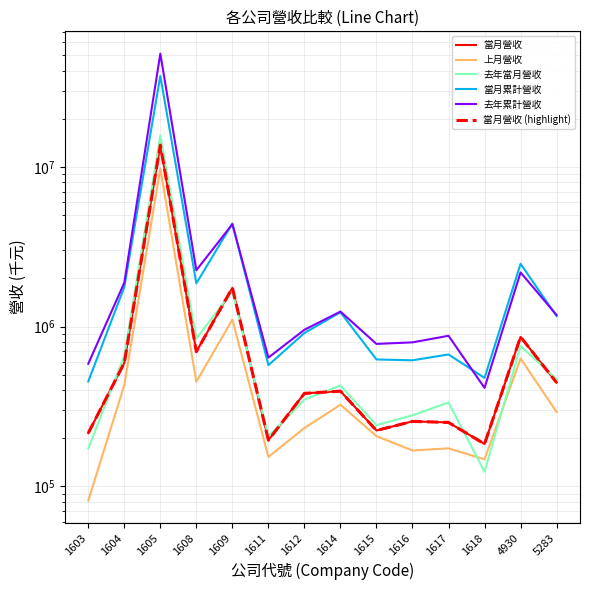

In 當月營收, how many points are higher than both neighbors (excluding endpoints)?

5